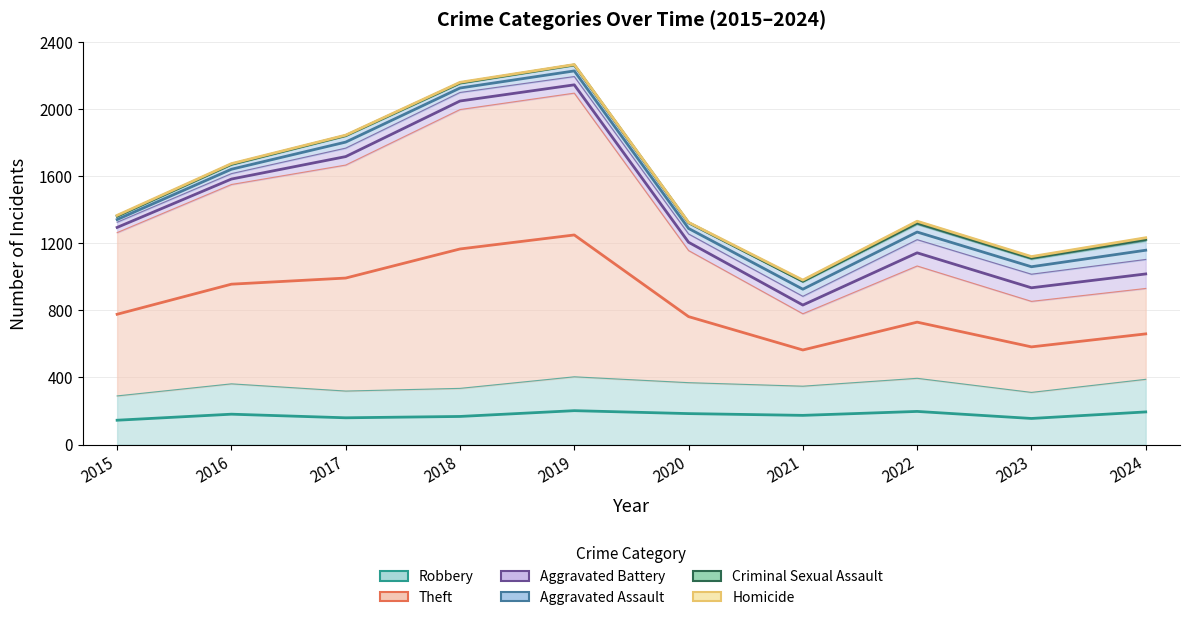

Count the number of data series in this chart.

6